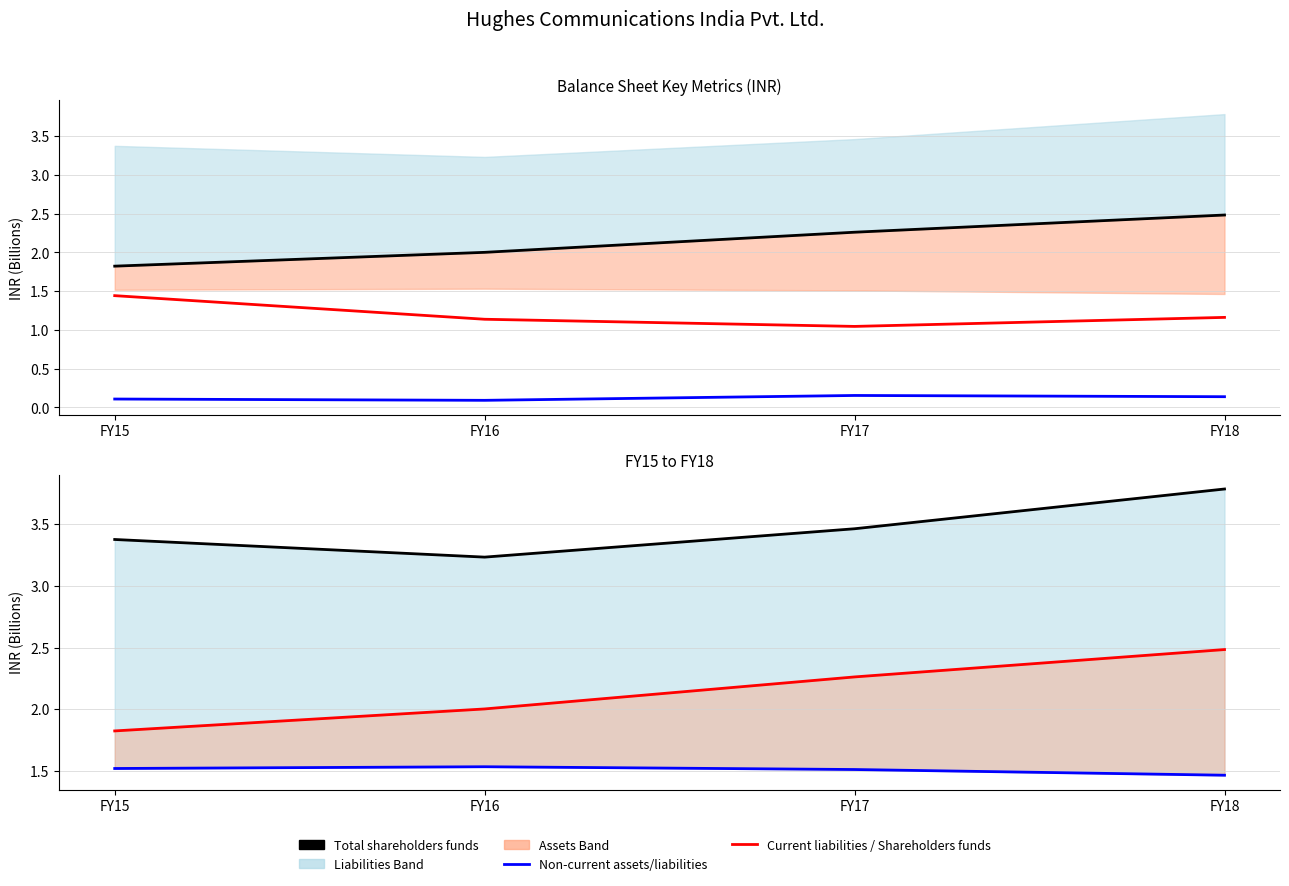

What is the total value across all series at FY17?

8.4